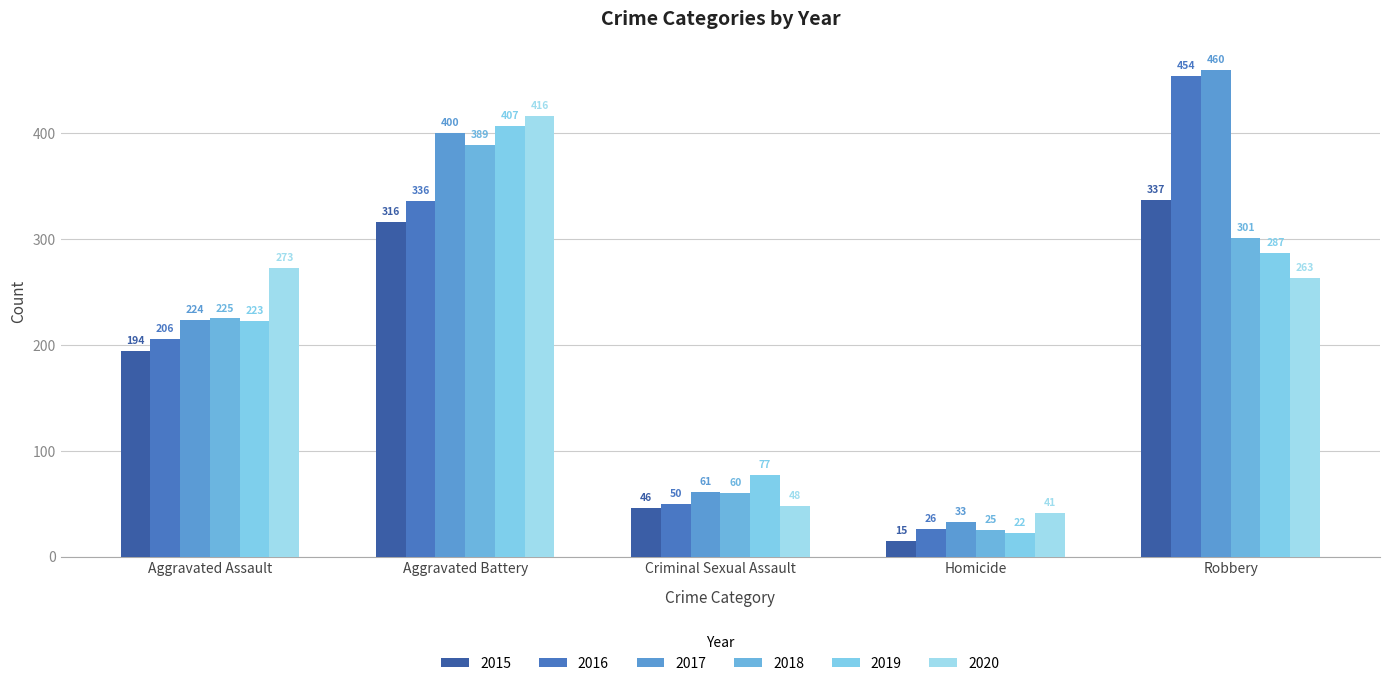

Where does the 2019 series first go above 223?

Aggravated Battery